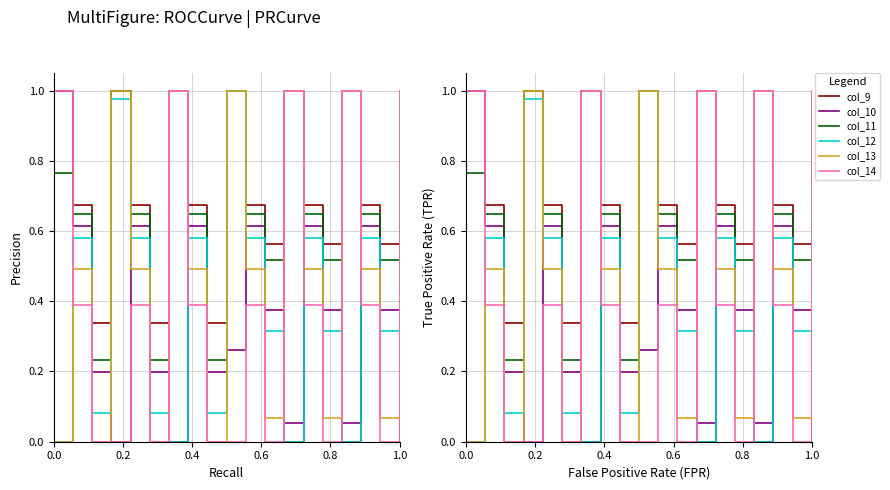

Where is the first local maximum for col_12?

0.2